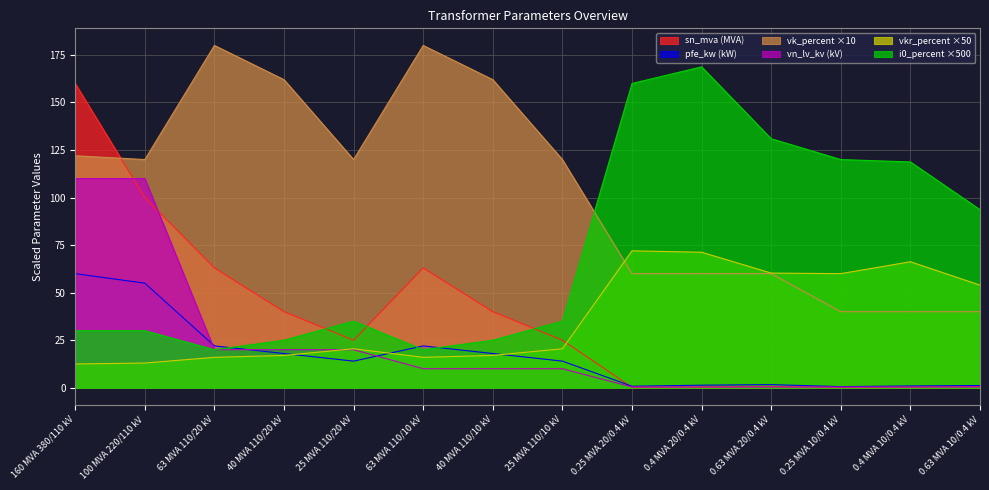

How many series are shown in this chart?

6